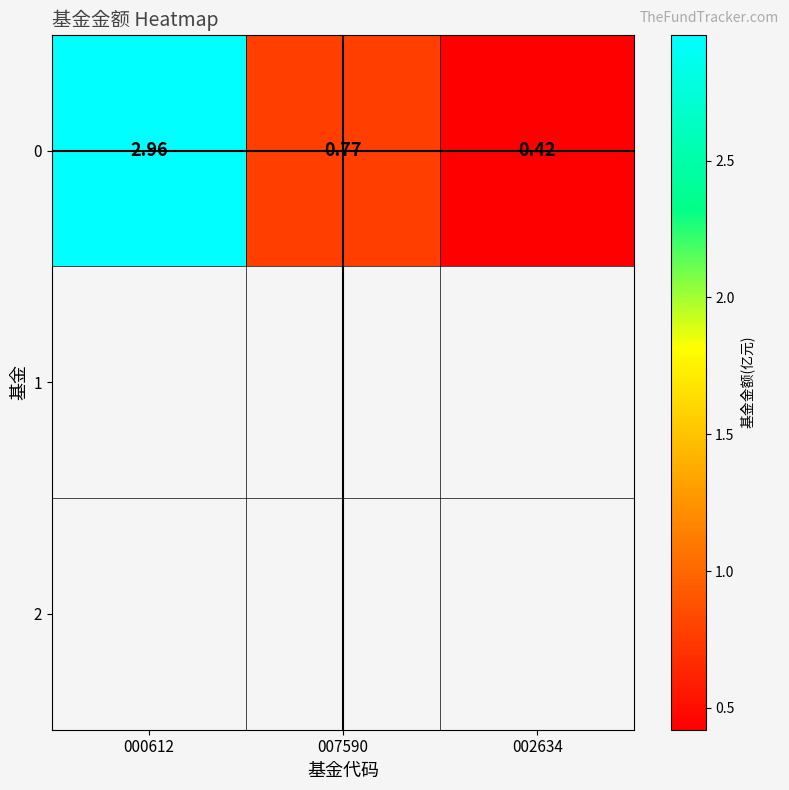

What is the change in value from 000612 to 002634?

-2.5